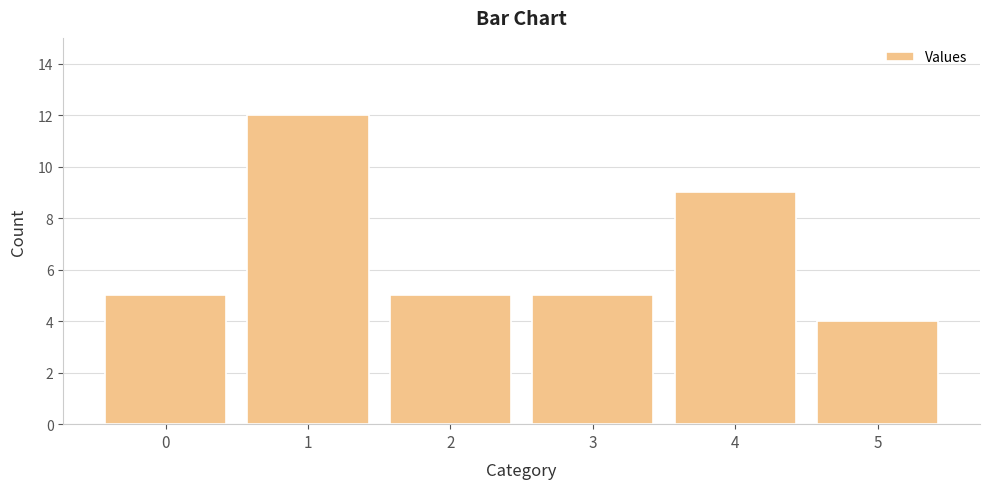

What is the maximum value shown in the chart?

12